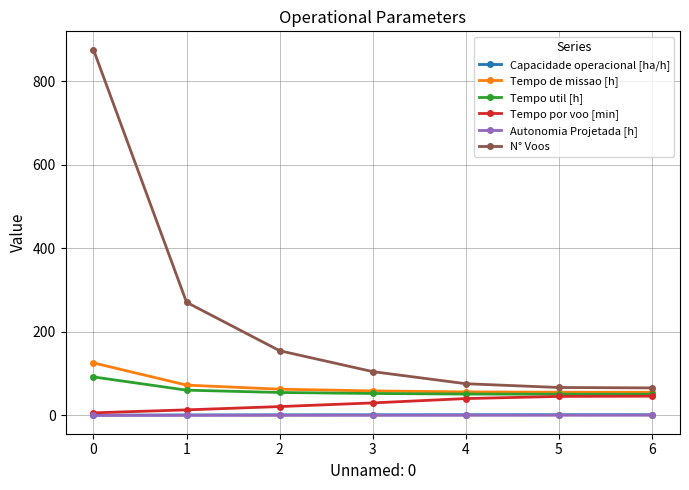

Which series changed the most between 0 and 6?

N° Voos